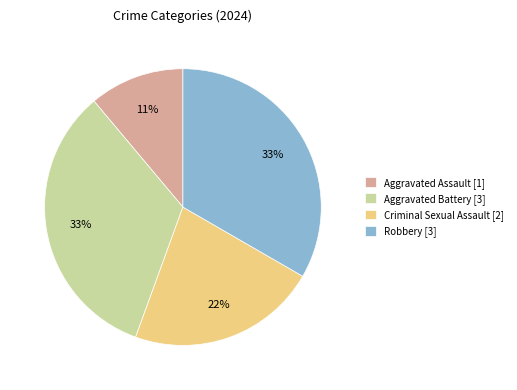

To the nearest percent, what is the difference between the largest and smallest slice percentages?

22%